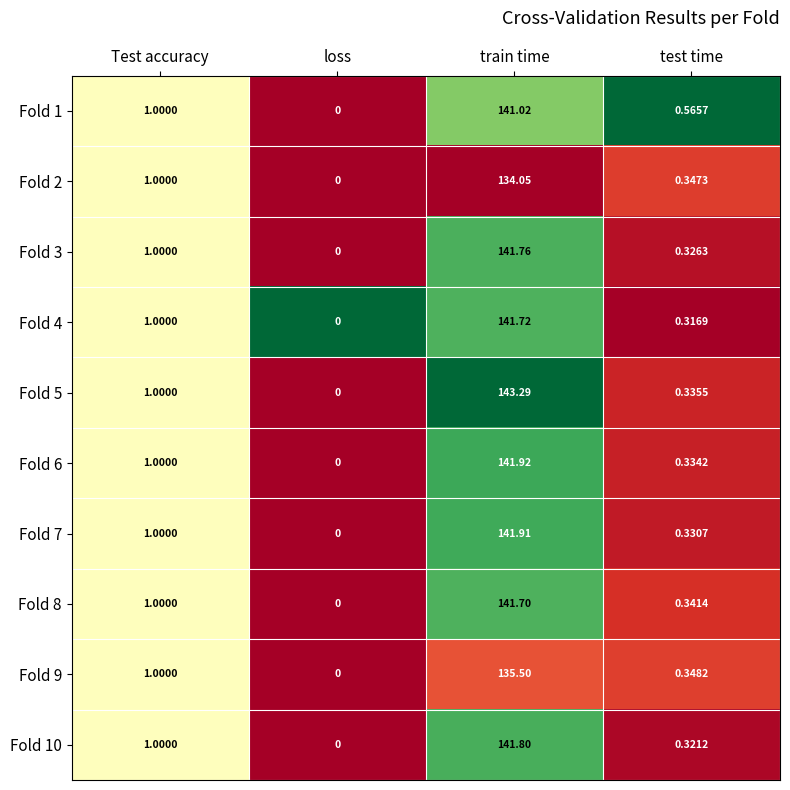

At which category is the sum across all series the highest?

train time